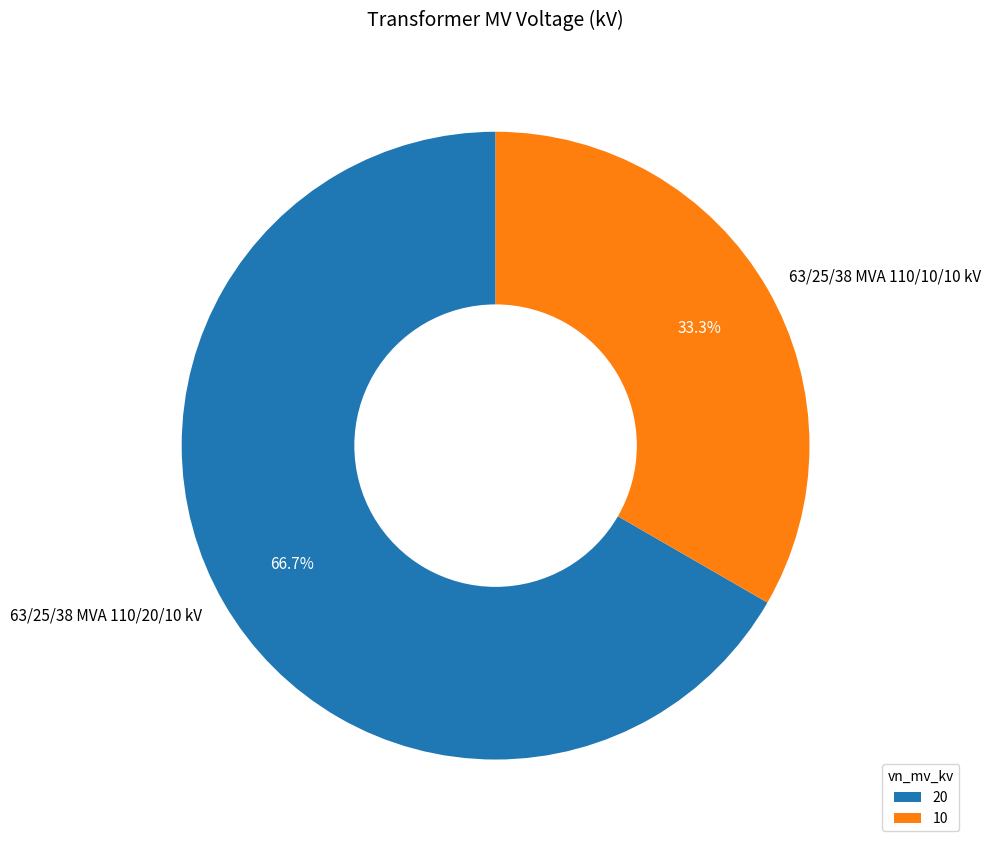

What percentage is NOT represented by 63/25/38 MVA 110/20/10 kV?

33.3%